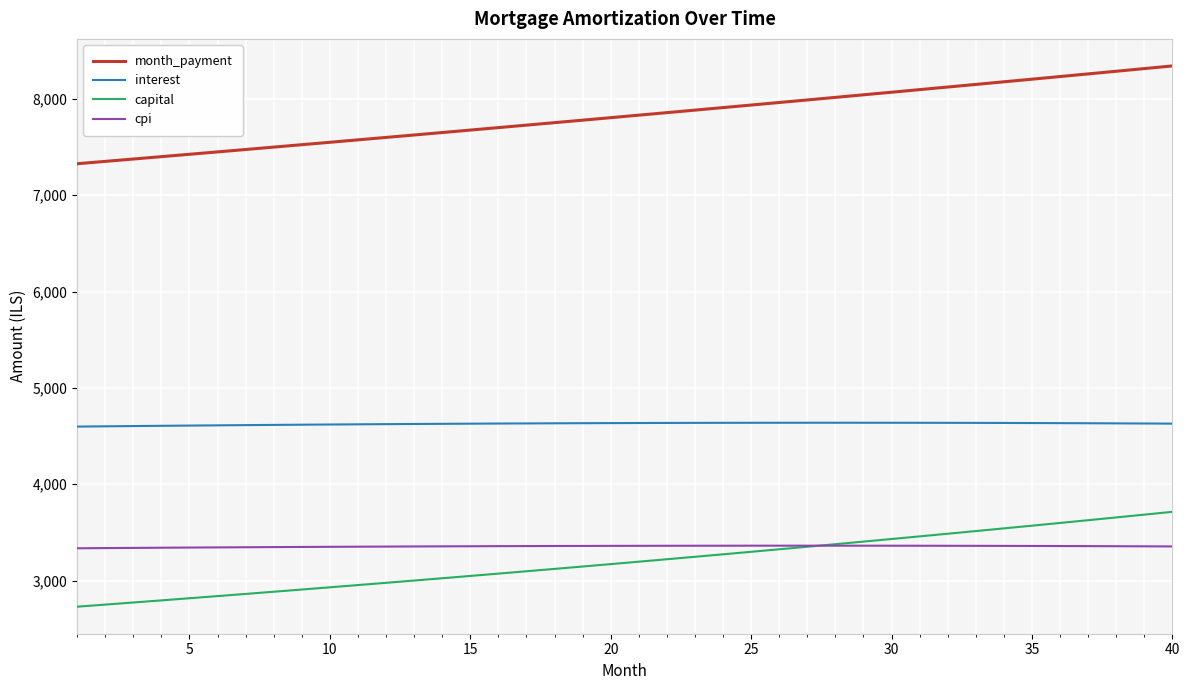

True or false: capital and interest cross at least once.

False